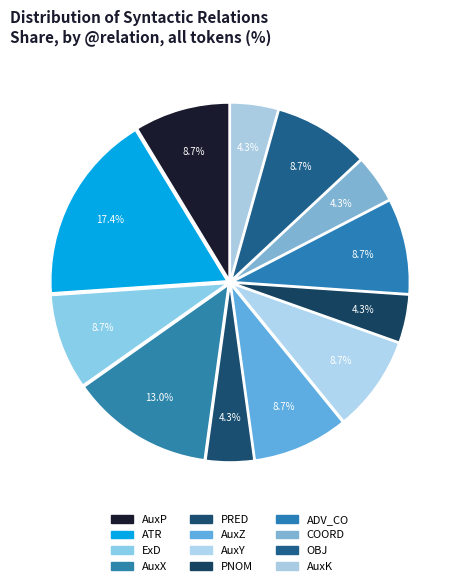

Does AuxK represent more than half of the total?

No